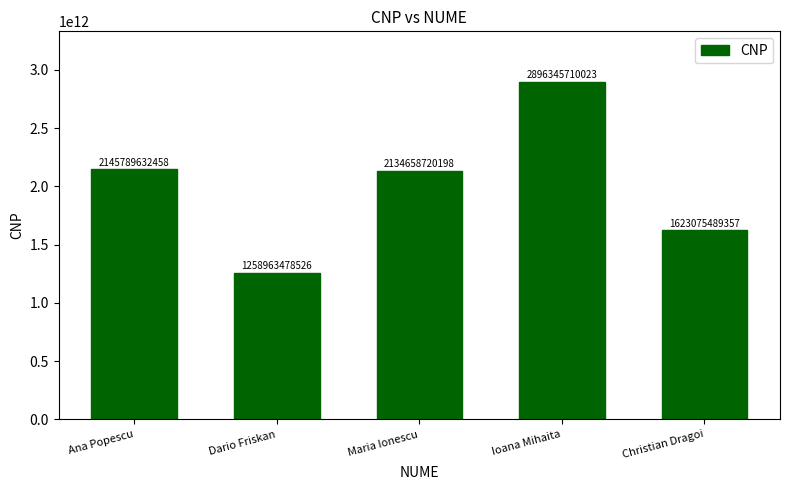

What position from the right is Dario Friskan?

4